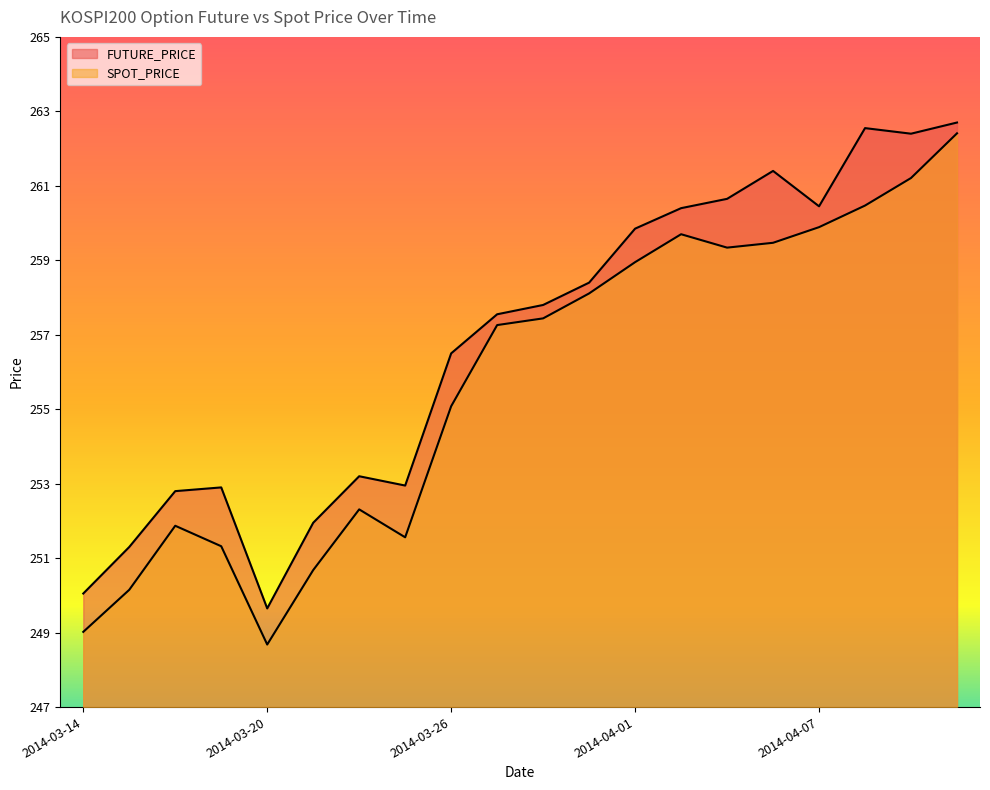

Reading left to right, list all the values displayed in this chart.

FUTURE_PRICE: 250.1	251.3	252.8	252.9	249.7	251.9	253.2	252.9	256.5	257.6	257.8	258.4	259.9	260.4	260.6	261.4	260.4	262.6	262.4	262.7
SPOT_PRICE: 249.0	250.2	251.9	251.3	248.7	250.7	252.3	251.6	255.1	257.3	257.4	258.1	258.9	259.7	259.3	259.5	259.9	260.5	261.2	262.4